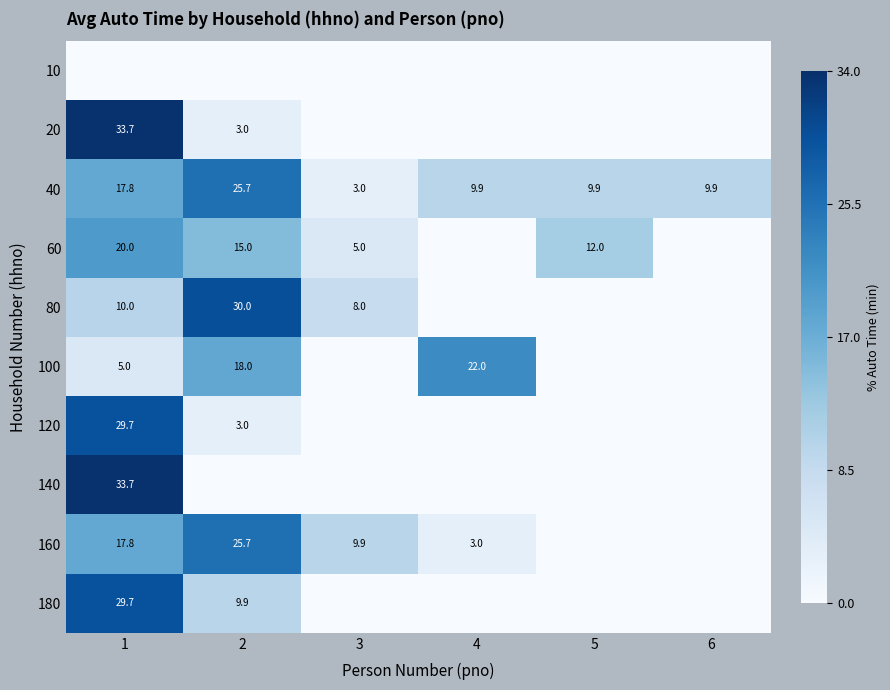

What is the maximum value shown in the chart?

33.7